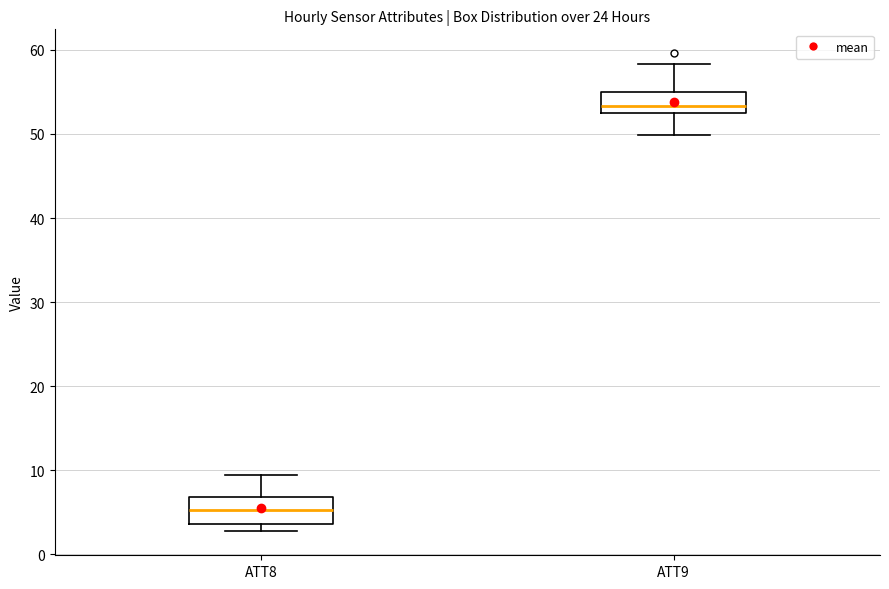

Where does the lower whisker of the box for ATT9 end on the y-axis? The values are not printed on the chart, so give them approximately, as read against the axis.

50